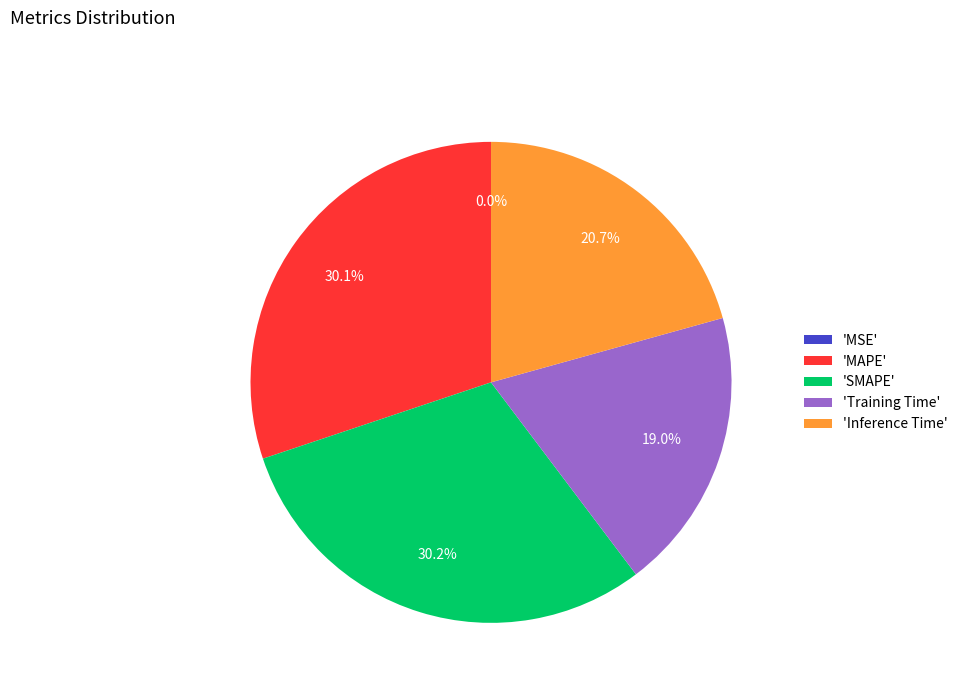

Which has a higher value, 'SMAPE' or 'Inference Time'?

'SMAPE'